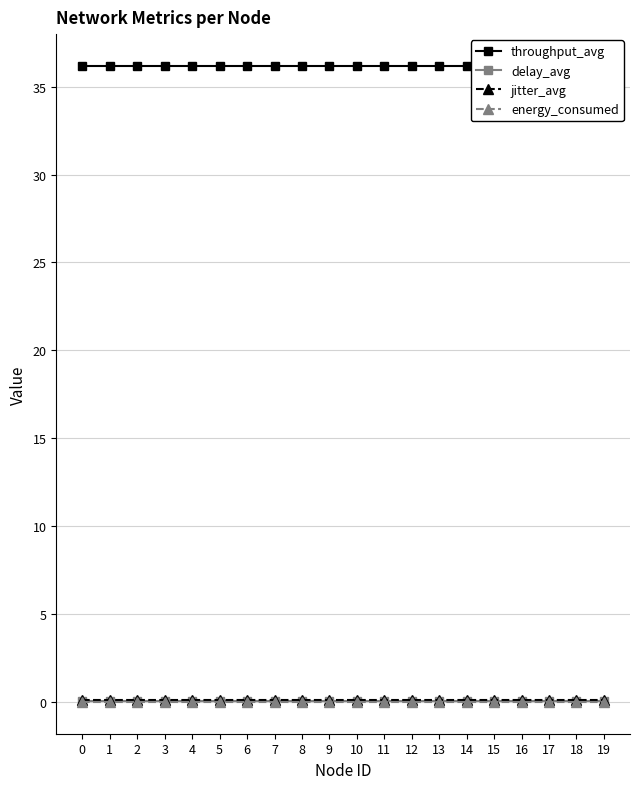

Reading left to right, what are all the values shown in this chart?

throughput_avg: 0=36.2	1=36.2	2=36.2	3=36.2	4=36.2	5=36.2	6=36.2	7=36.2	8=36.2	9=36.2	10=36.2	11=36.2	12=36.2	13=36.2	14=36.2	15=36.2	16=36.2	17=36.2	18=36.2	19=36.2
delay_avg: 0=0.1	1=0.1	2=0.1	3=0.1	4=0.1	5=0.1	6=0.1	7=0.1	8=0.1	9=0.1	10=0.1	11=0.1	12=0.1	13=0.1	14=0.1	15=0.1	16=0.1	17=0.1	18=0.1	19=0.1
jitter_avg: 0=0.1	1=0.1	2=0.1	3=0.1	4=0.1	5=0.1	6=0.1	7=0.1	8=0.1	9=0.1	10=0.1	11=0.1	12=0.1	13=0.1	14=0.1	15=0.1	16=0.1	17=0.1	18=0.1	19=0.1
energy_consumed: 0=0.0	1=0.0	2=0.0	3=0.0	4=0.0	5=0.0	6=0.0	7=0.0	8=0.0	9=0.0	10=0.0	11=0.0	12=0.0	13=0.0	14=0.0	15=0.0	16=0.0	17=0.0	18=0.0	19=0.0